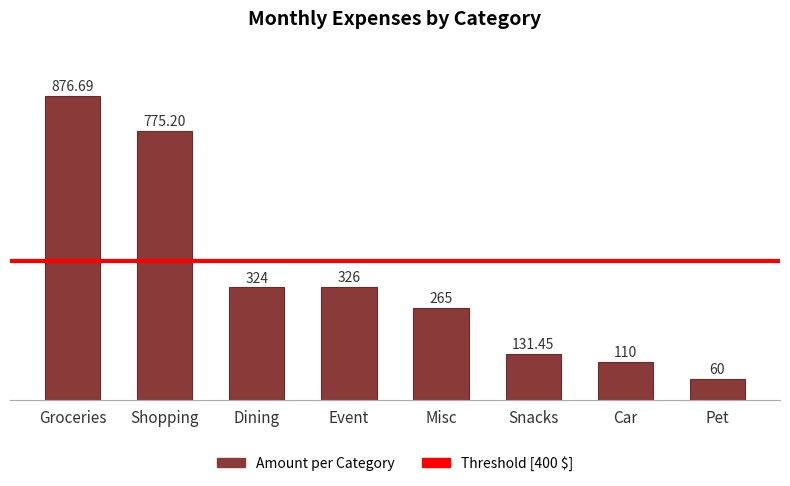

What is the change in value from Dining to Misc?

-59.0